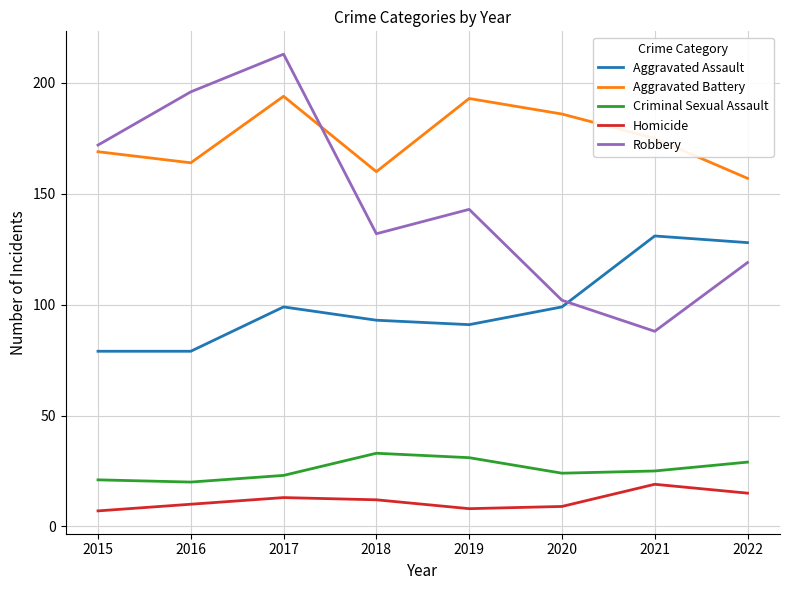

True or false: Homicide and Aggravated Battery intersect in this chart.

False